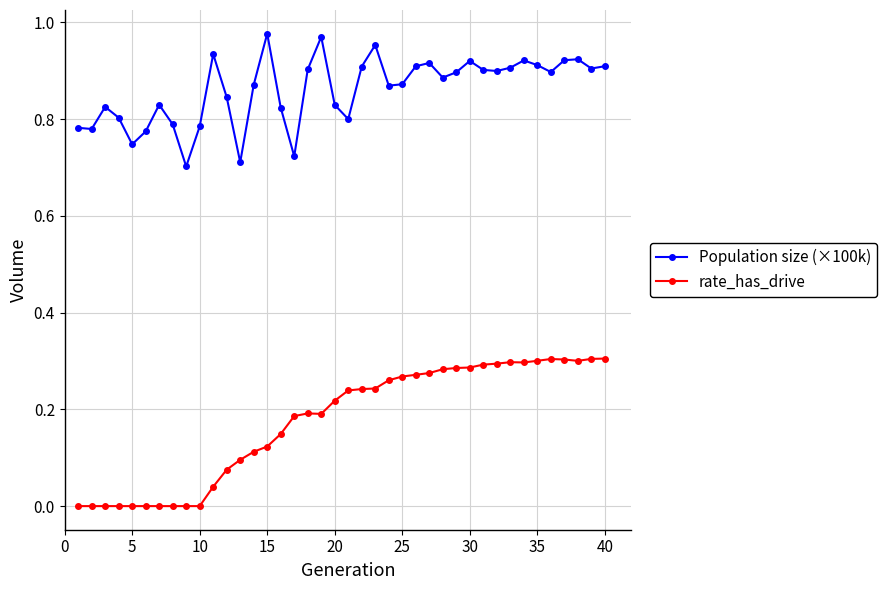

True or false: rate_has_drive and Population size (×100k) intersect in this chart.

False